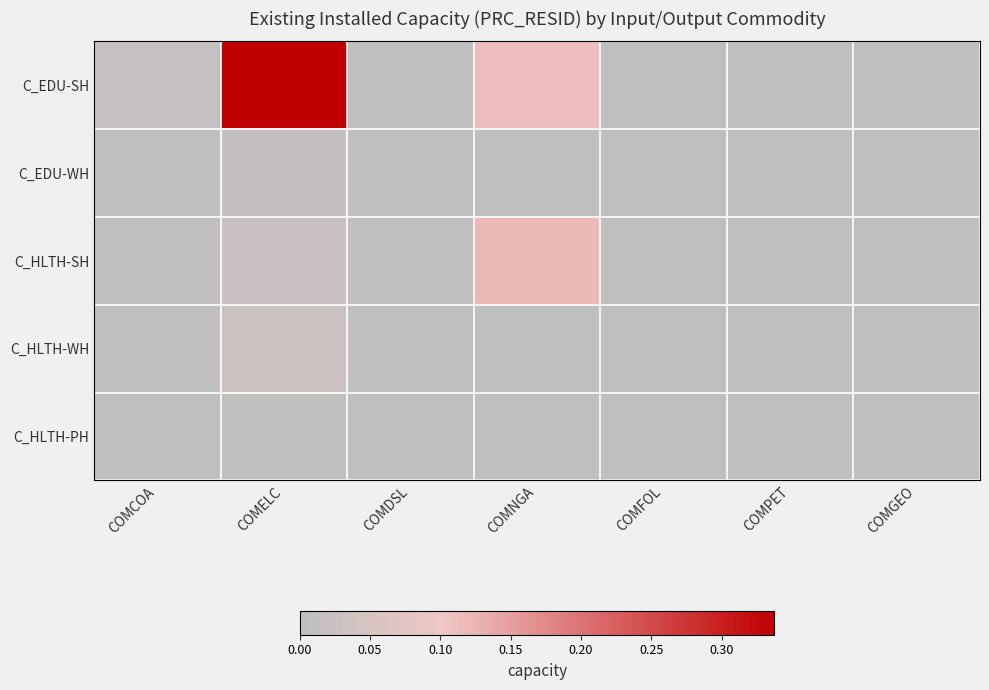

Reading right to left, extract all data points from this chart.

C_EDU-SH: COMGEO=0.0	COMPET=0.0	COMFOL=0.0	COMNGA=0.1	COMDSL=0.0	COMELC=0.3	COMCOA=0.0
C_EDU-WH: COMGEO=0.0	COMPET=0.0	COMFOL=0.0	COMNGA=0.0	COMDSL=0.0	COMELC=0.0	COMCOA=0.0
C_HLTH-SH: COMGEO=0.0	COMPET=0.0	COMFOL=0.0	COMNGA=0.1	COMDSL=0.0	COMELC=0.0	COMCOA=0.0
C_HLTH-WH: COMGEO=0.0	COMPET=0.0	COMFOL=0.0	COMNGA=0.0	COMDSL=0.0	COMELC=0.0	COMCOA=0.0
C_HLTH-PH: COMGEO=0.0	COMPET=0.0	COMFOL=0.0	COMNGA=0.0	COMDSL=0.0	COMELC=0.0	COMCOA=0.0